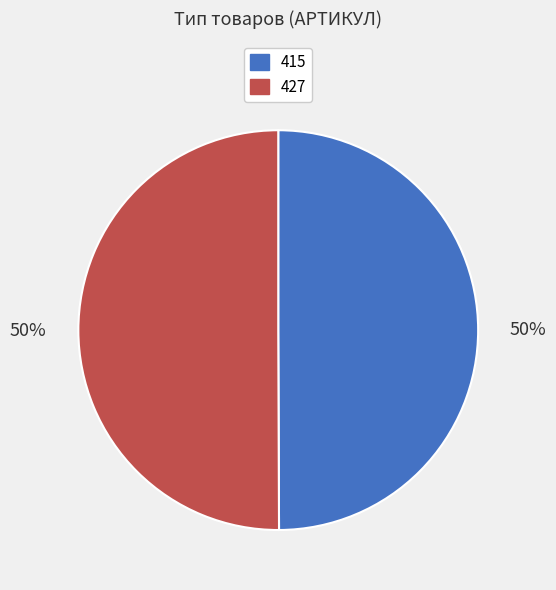

To the nearest percent, what portion does 415 represent?

50%